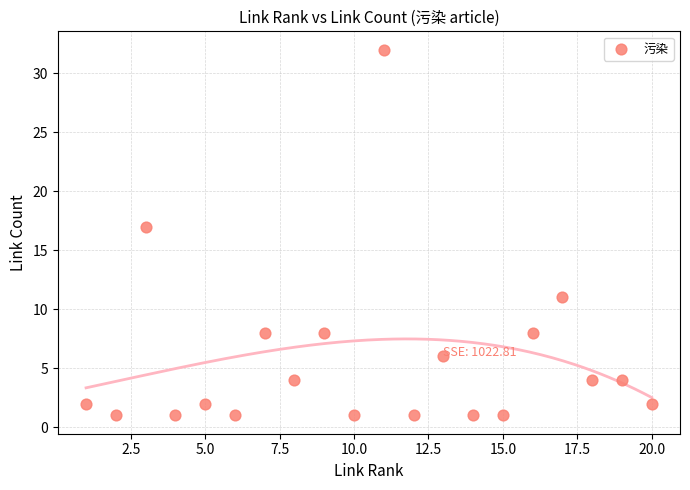

What is the range of X values (max minus min)?

19